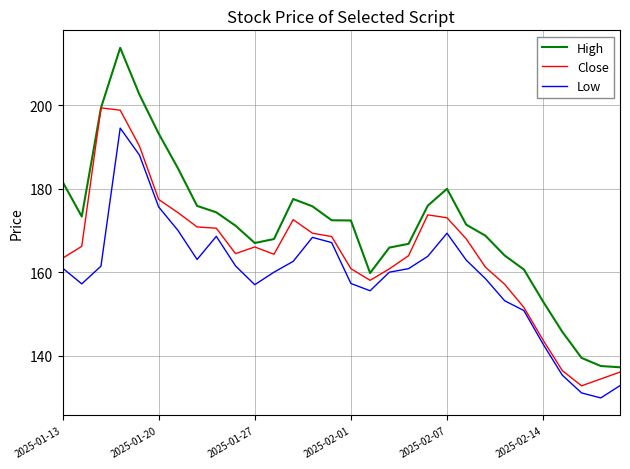

True or false: High has more than 2 interior local peaks.

True